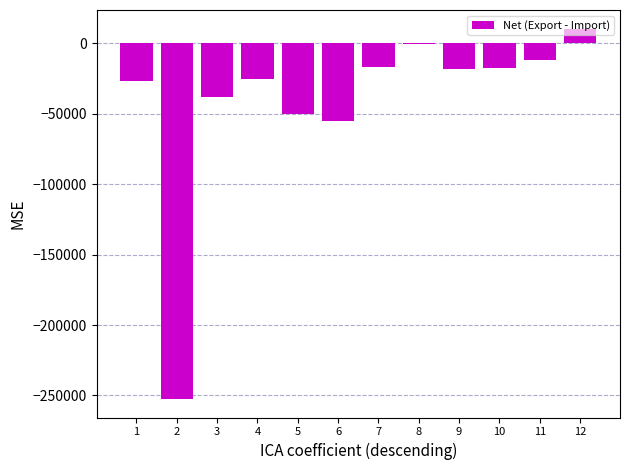

Where is the data nearest to the value -121043?

6